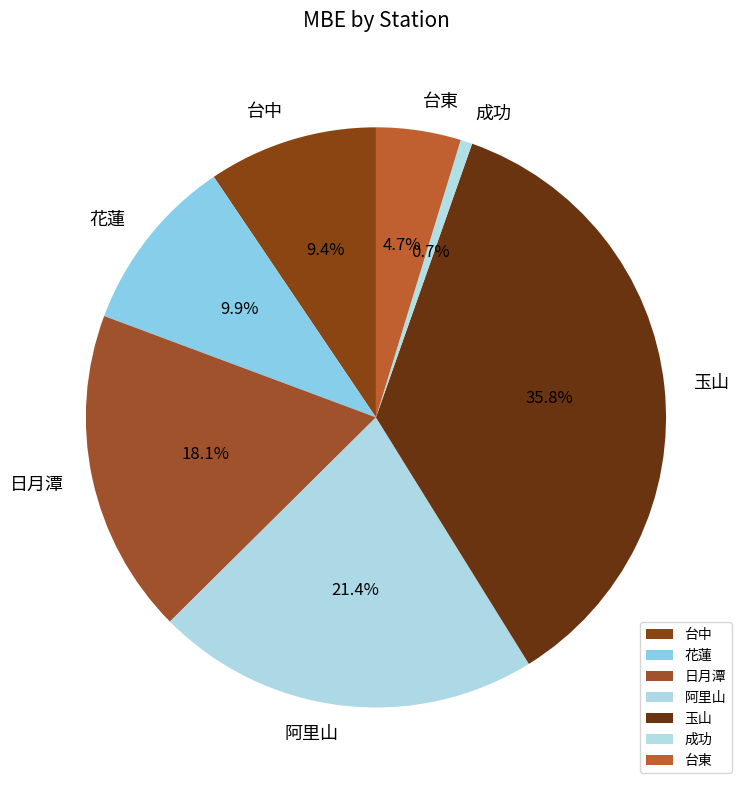

Is there a majority slice in this chart?

No